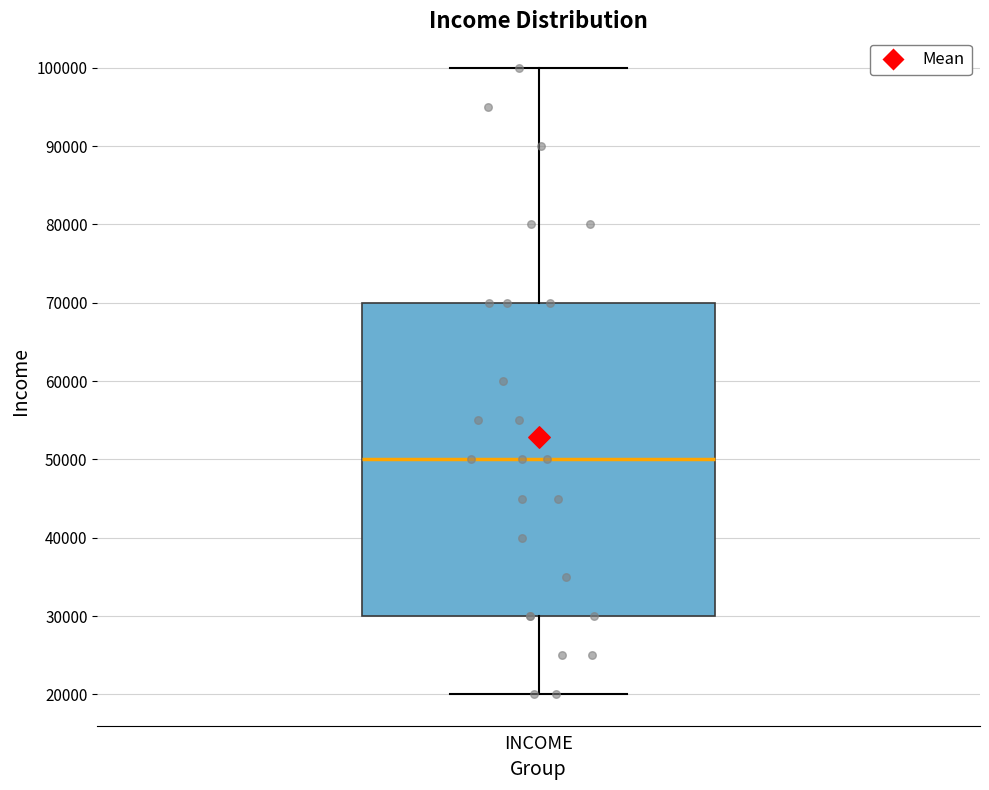

Read this box plot against the y-axis: the position of the median line, the range covered by the box, and the ends of both whiskers. The values are not printed on the chart, so give them approximately, as read against the axis.

median 50000, box 30000 to 70000, whiskers 20000 to 100000